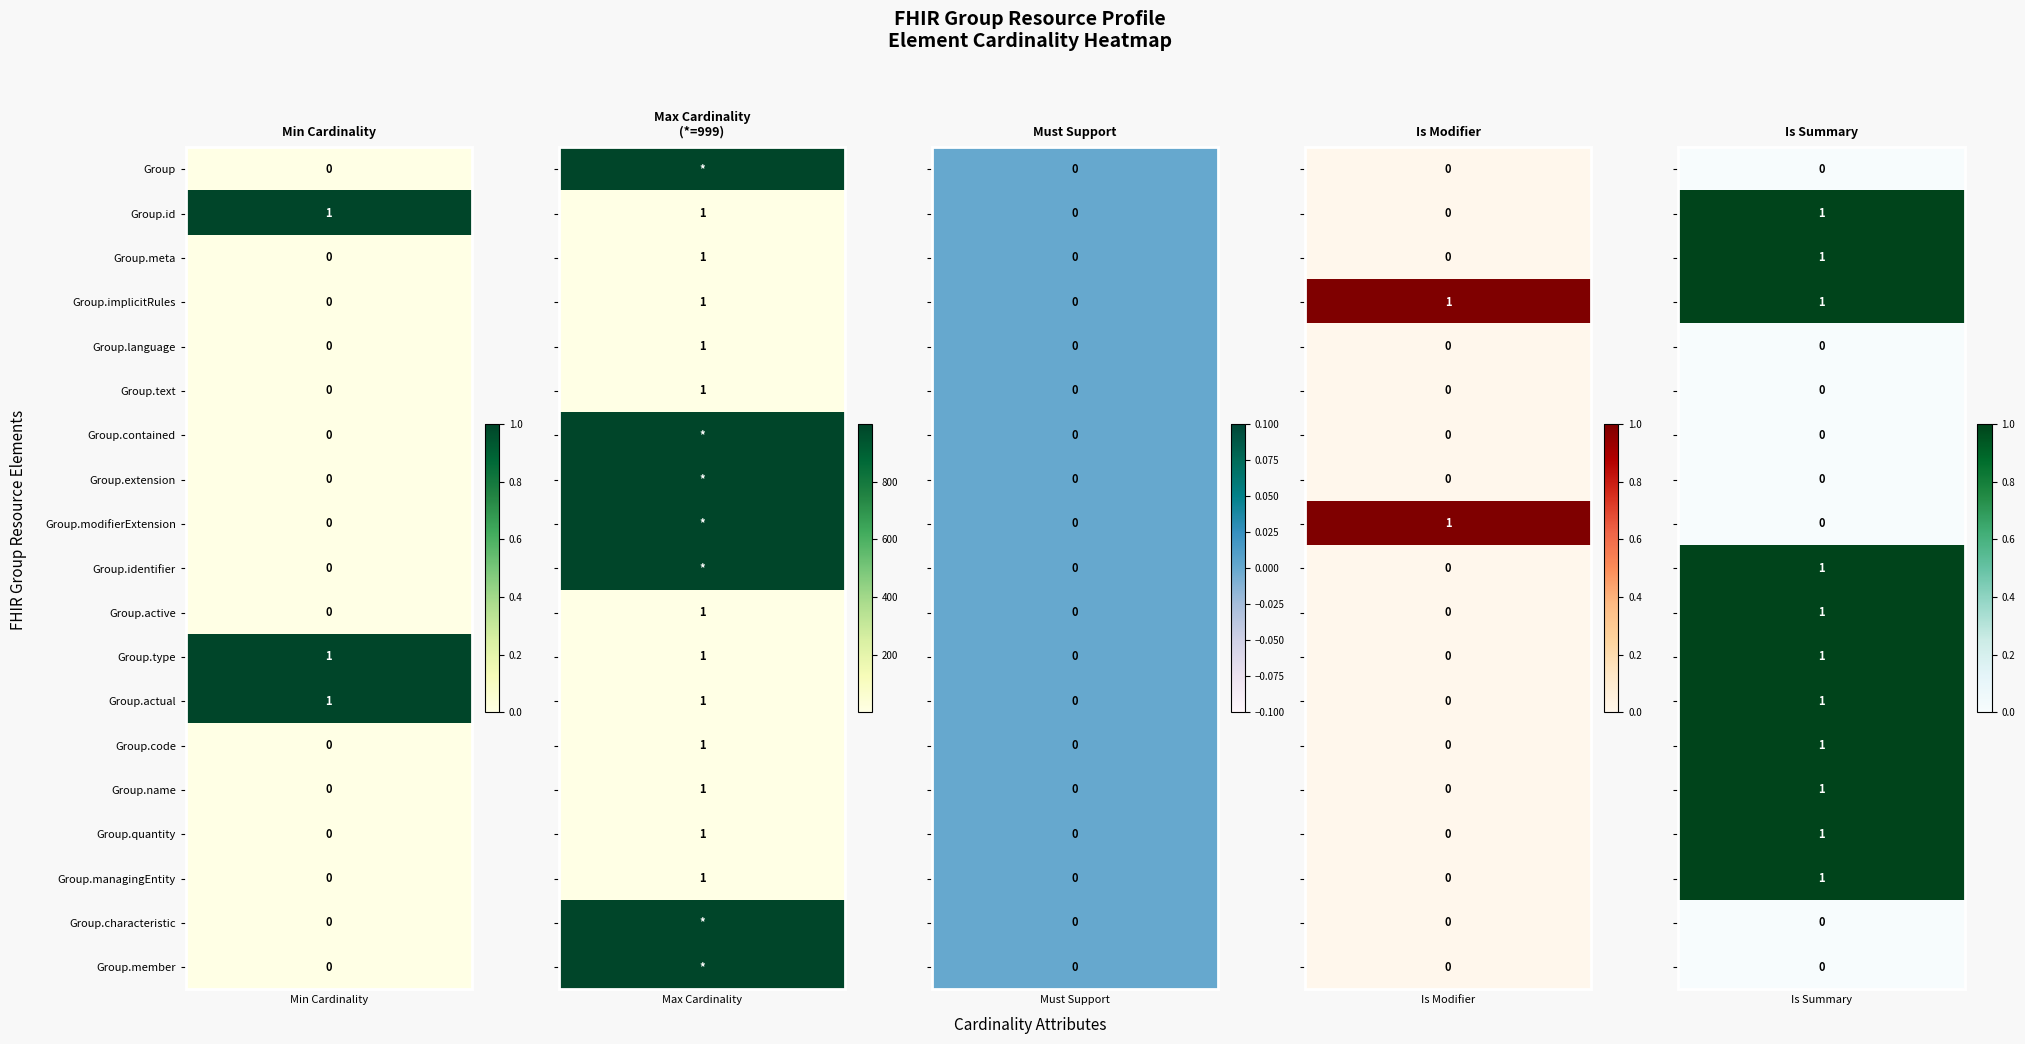

Reading left to right, extract all data points from this chart.

Min: 0=0	1=1	2=0	3=0	4=0	5=0	6=0	7=0	8=0	9=0	10=0	11=1	12=1	13=0	14=0	15=0	16=0	17=0	18=0
Max_numeric: 0=999	1=1	2=1	3=1	4=1	5=1	6=999	7=999	8=999	9=999	10=1	11=1	12=1	13=1	14=1	15=1	16=1	17=999	18=999
Must Support: 0=0	1=0	2=0	3=0	4=0	5=0	6=0	7=0	8=0	9=0	10=0	11=0	12=0	13=0	14=0	15=0	16=0	17=0	18=0
Is Modifier: 0=0	1=0	2=0	3=1	4=0	5=0	6=0	7=0	8=1	9=0	10=0	11=0	12=0	13=0	14=0	15=0	16=0	17=0	18=0
Is Summary: 0=0	1=1	2=1	3=1	4=0	5=0	6=0	7=0	8=0	9=1	10=1	11=1	12=1	13=1	14=1	15=1	16=1	17=0	18=0